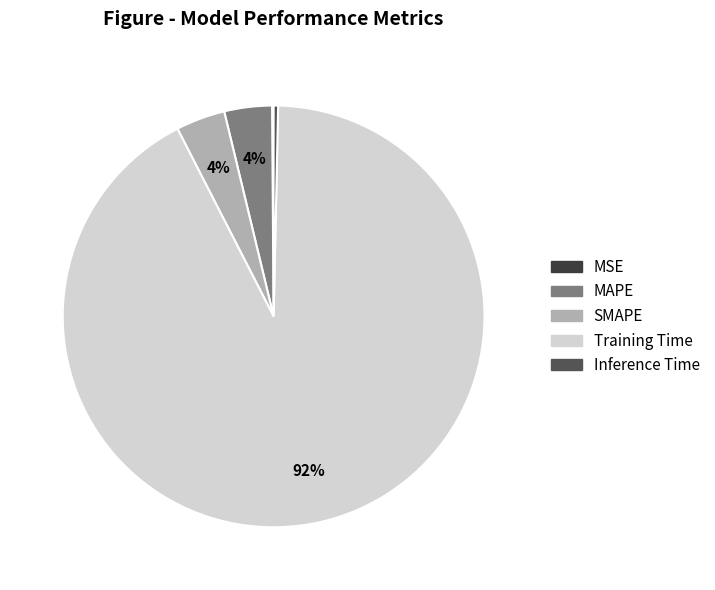

To the nearest percent, what portion does Training Time represent?

92%